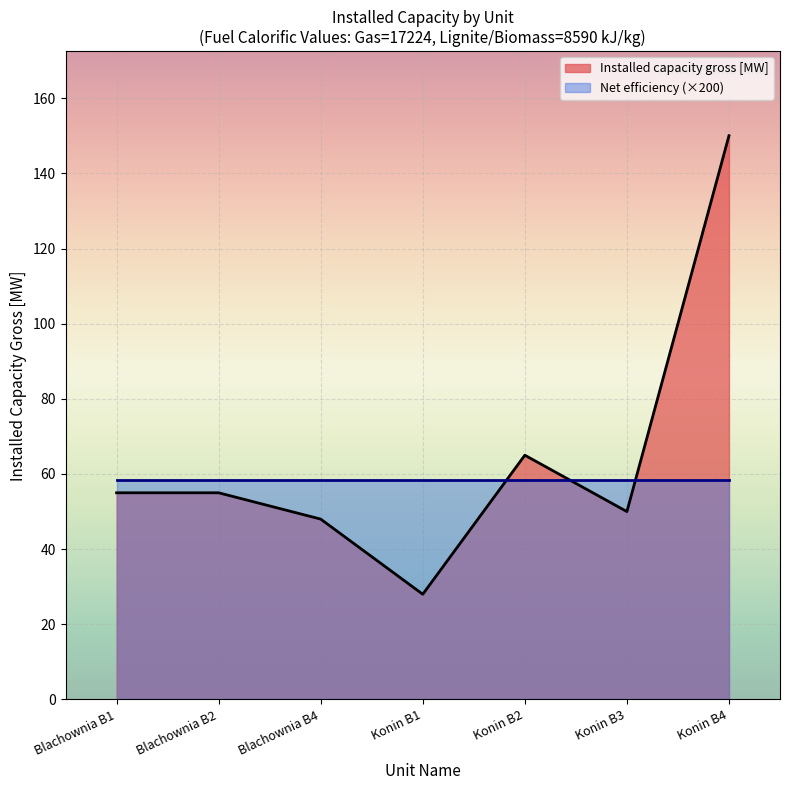

At which category does the data reach its first local peak?

Konin B2